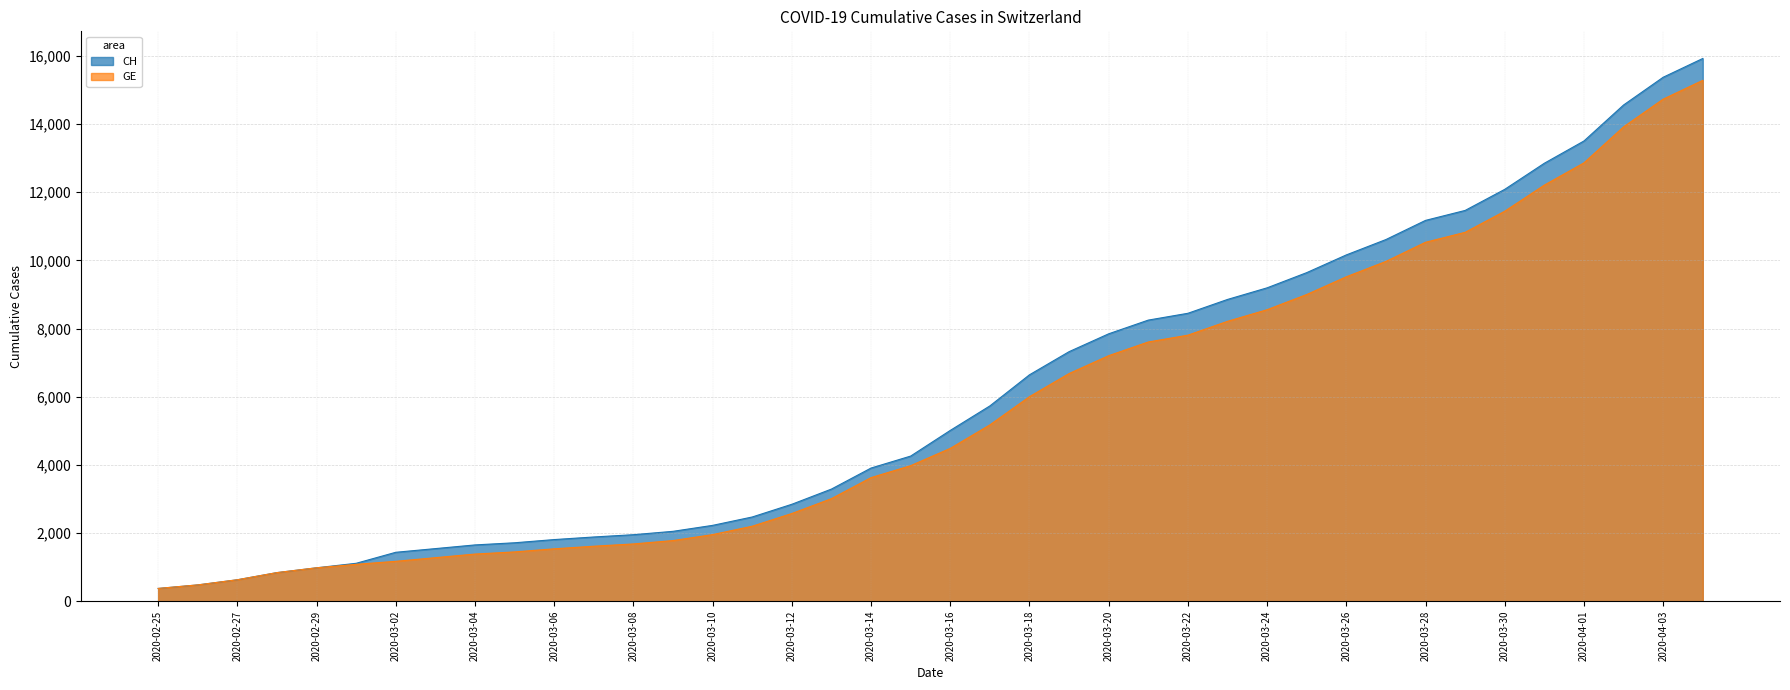

Rank the categories by CH value from highest to lowest.

2020-04-04, 2020-04-03, 2020-04-02, 2020-04-01, 2020-03-31, 2020-03-30, 2020-03-29, 2020-03-28, 2020-03-27, 2020-03-26, 2020-03-25, 2020-03-24, 2020-03-23, 2020-03-22, 2020-03-21, 2020-03-20, 2020-03-19, 2020-03-18, 2020-03-17, 2020-03-16, 2020-03-15, 2020-03-14, 2020-03-13, 2020-03-12, 2020-03-11, 2020-03-10, 2020-03-09, 2020-03-08, 2020-03-07, 2020-03-06, 2020-03-05, 2020-03-04, 2020-03-03, 2020-03-02, 2020-03-01, 2020-02-29, 2020-02-28, 2020-02-27, 2020-02-26, 2020-02-25